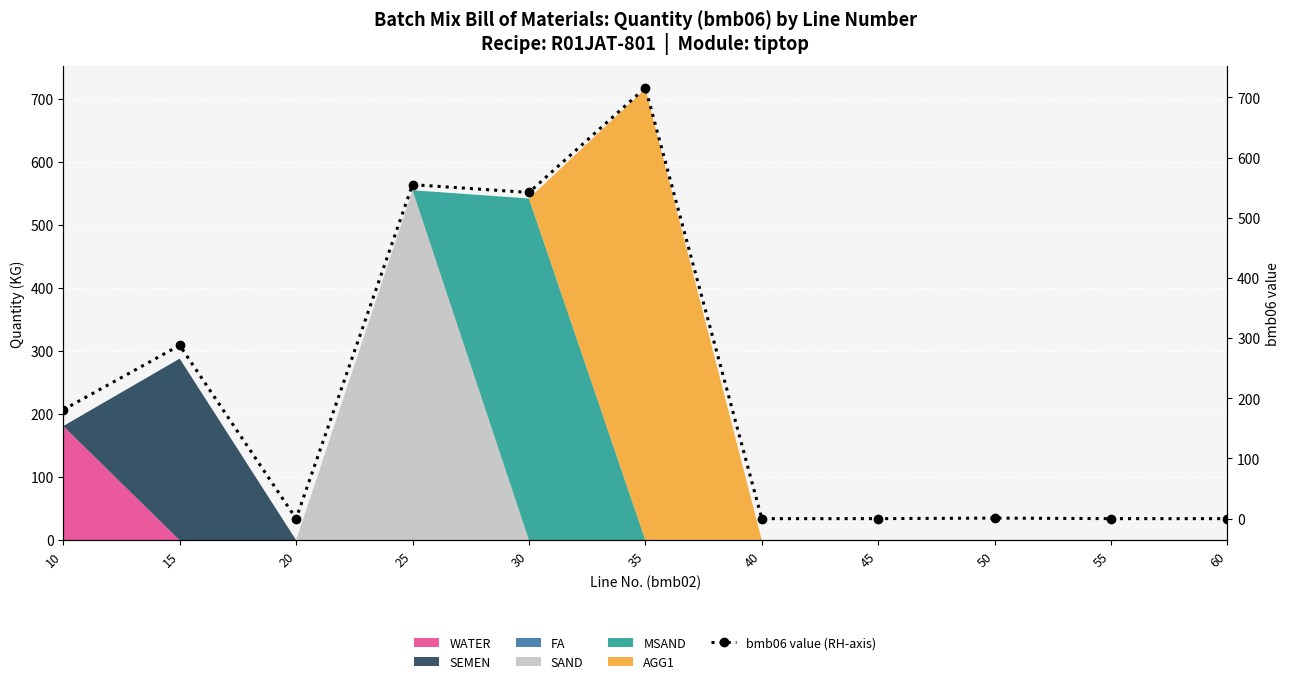

What is the sum of the values at 25 and 55?

555.0